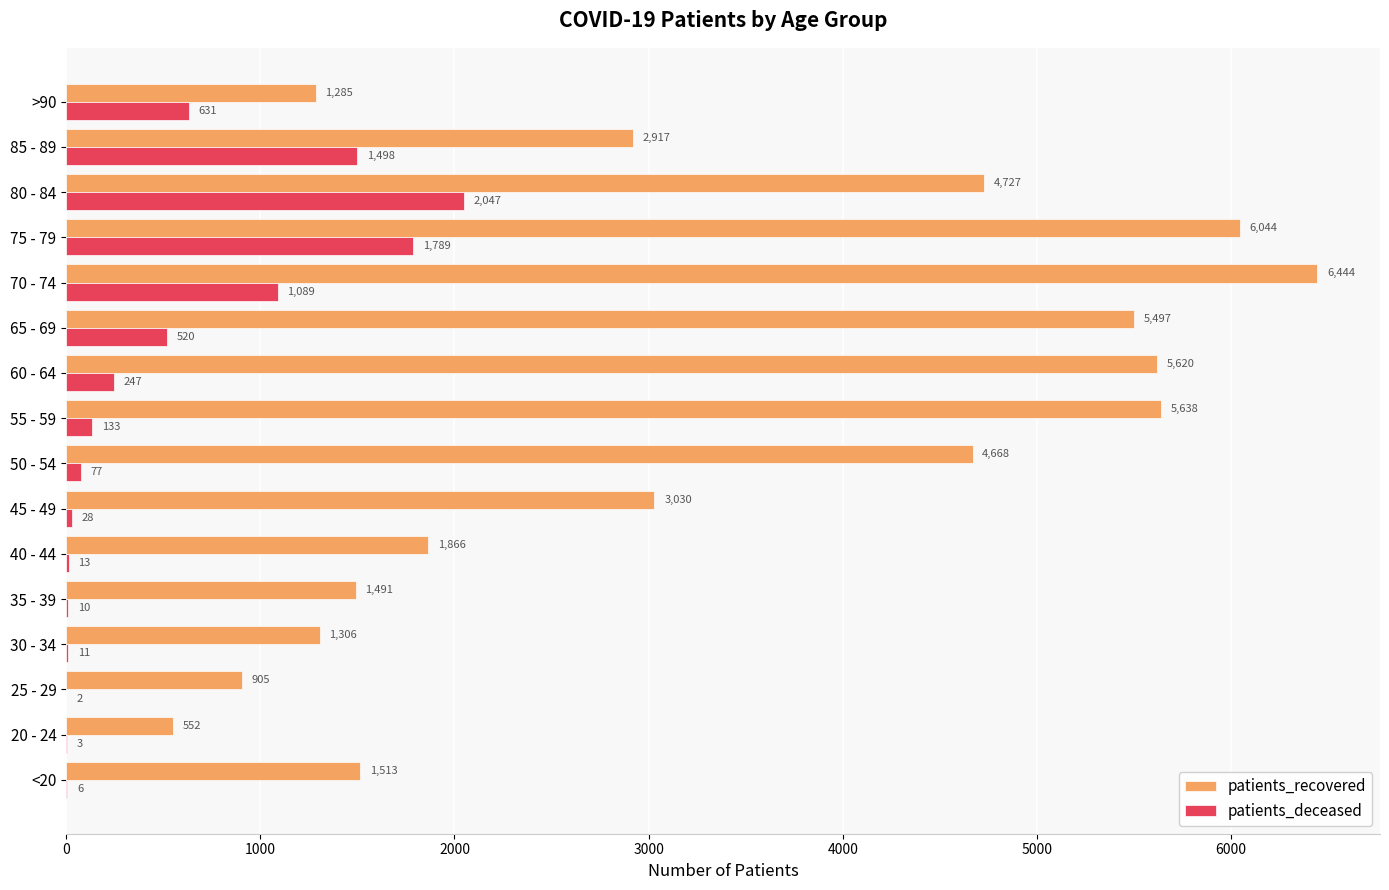

What is the highest value of the patients_recovered series?

6444